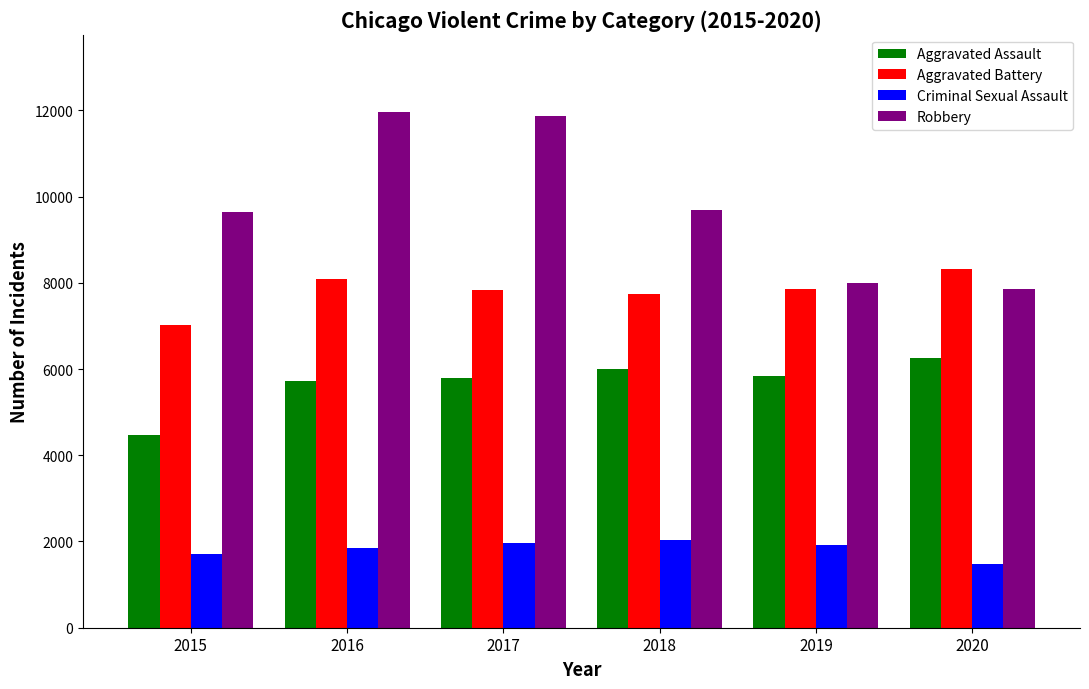

Which series has the widest spread of values?

Robbery